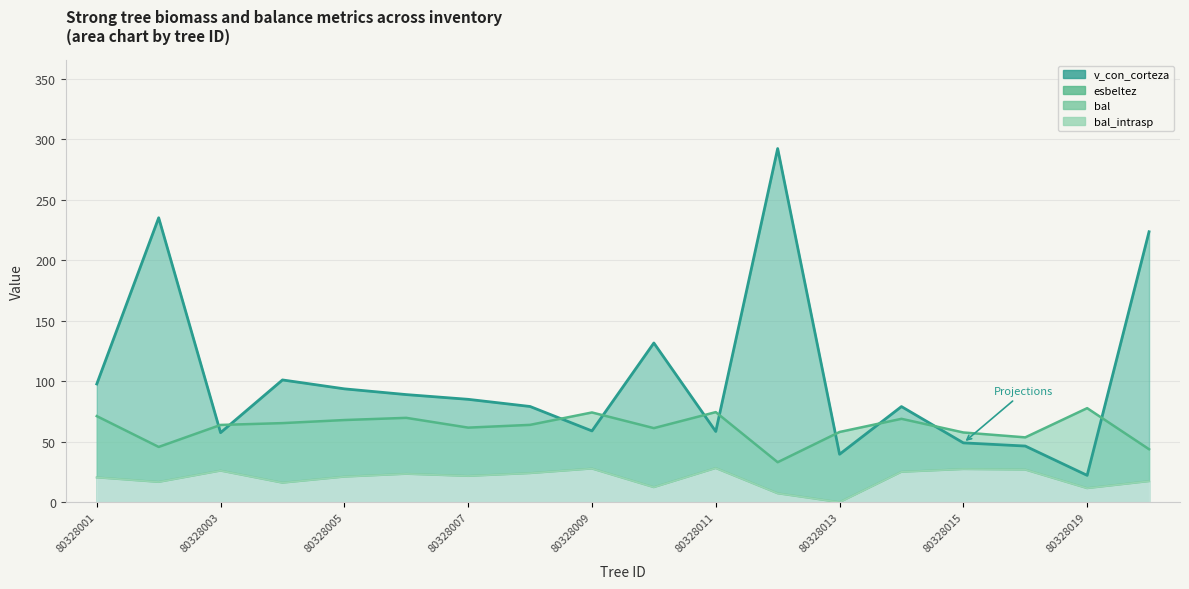

Where is the first local maximum for v_con_corteza?

80328002